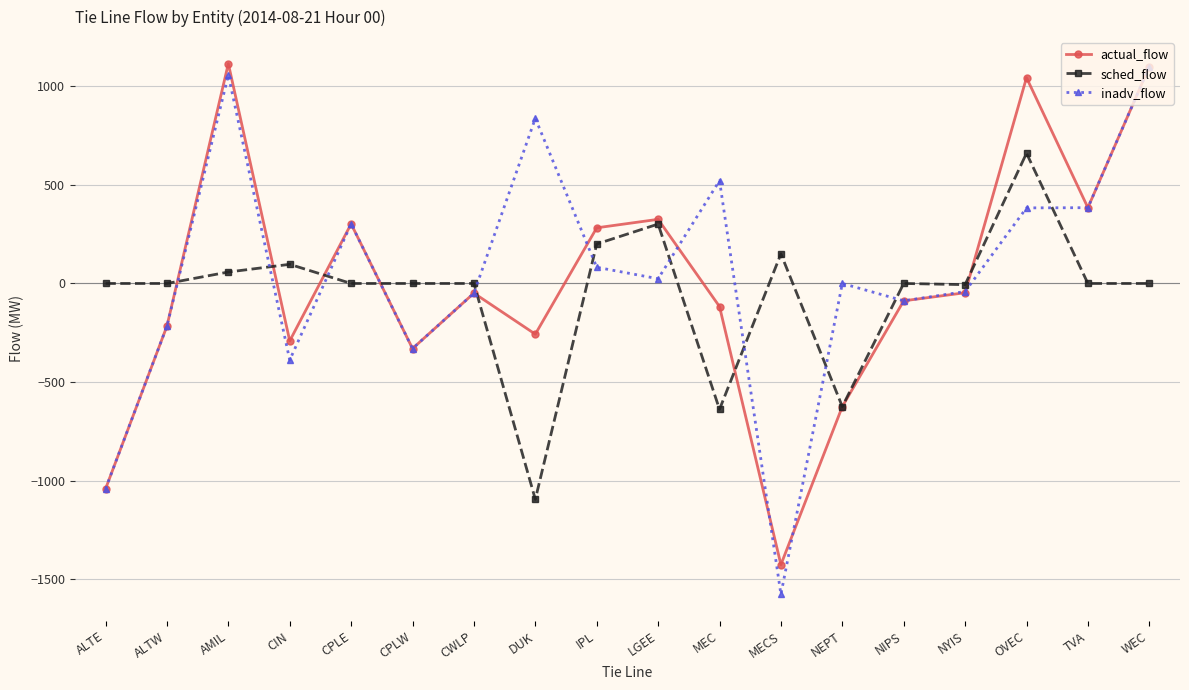

What is the sum of the actual_flow values at ALTW and ALTE?

-1257